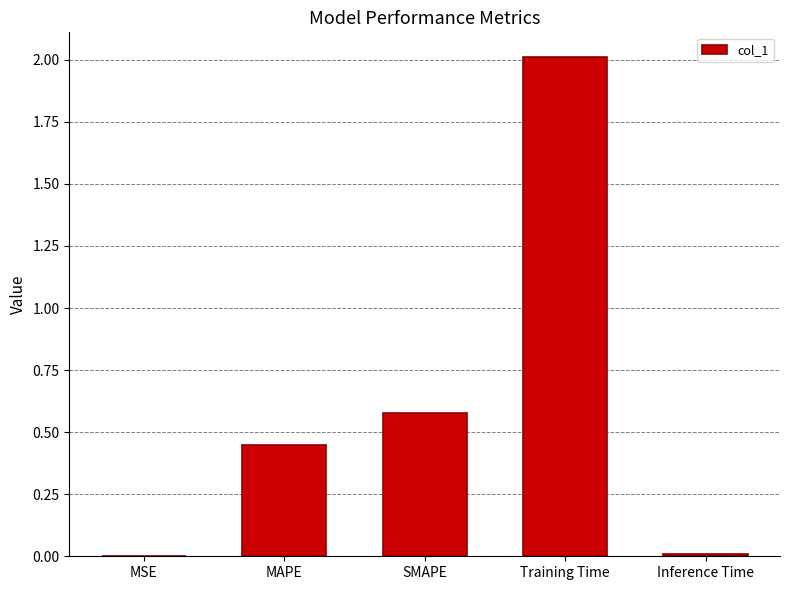

The chart shows a value of 0.0 at MSE. True or false?

True